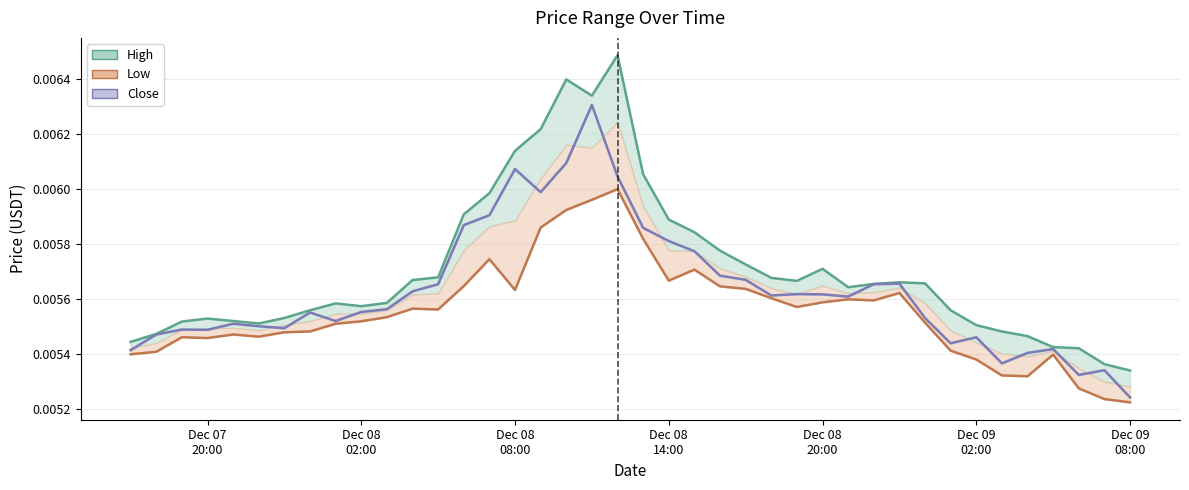

True or false: Low and High cross at least once.

False